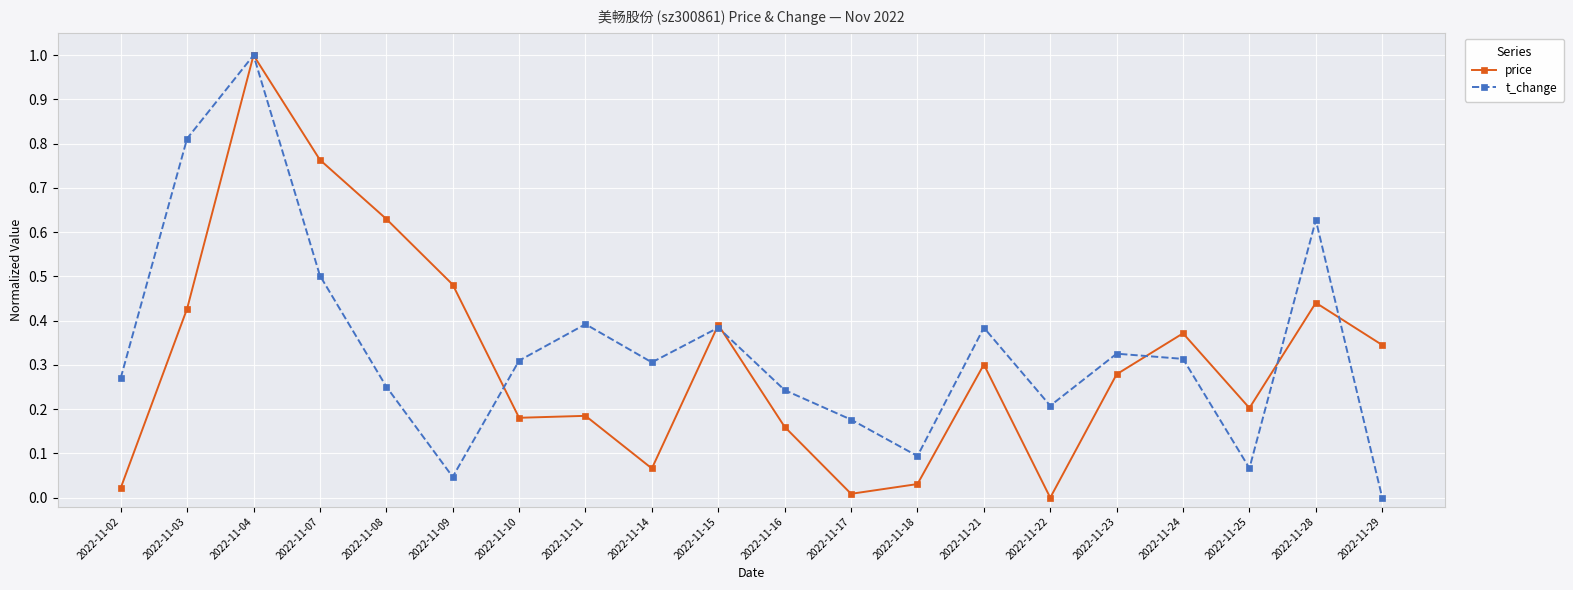

Where is the first local maximum for price?

2022-11-04